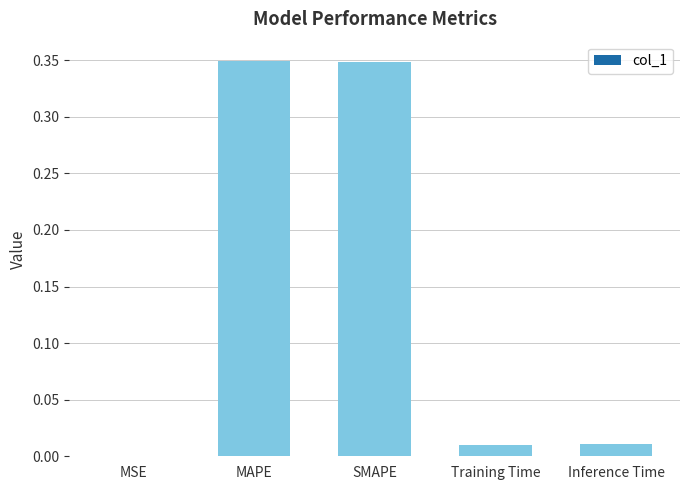

What is the change in value from SMAPE to Training Time?

-0.3